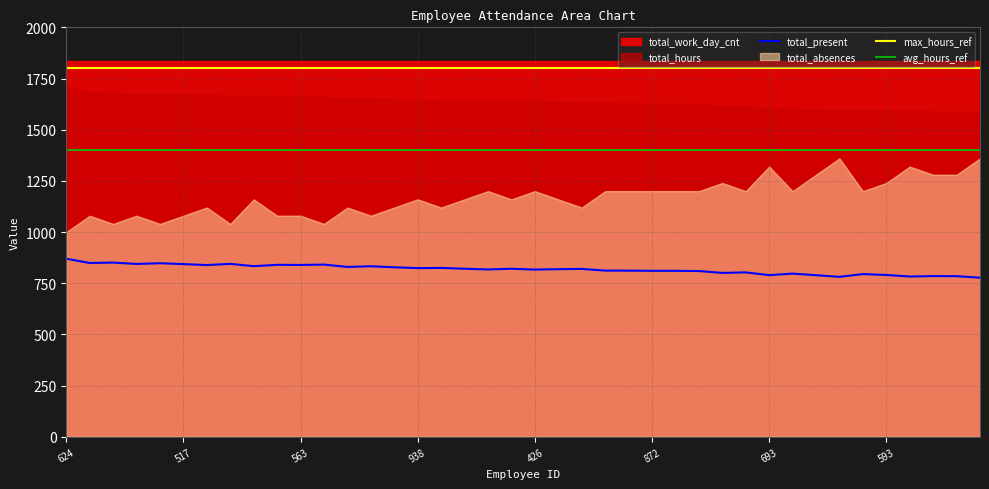

Is it true that total_hours equals 2672.9 at 990?

False